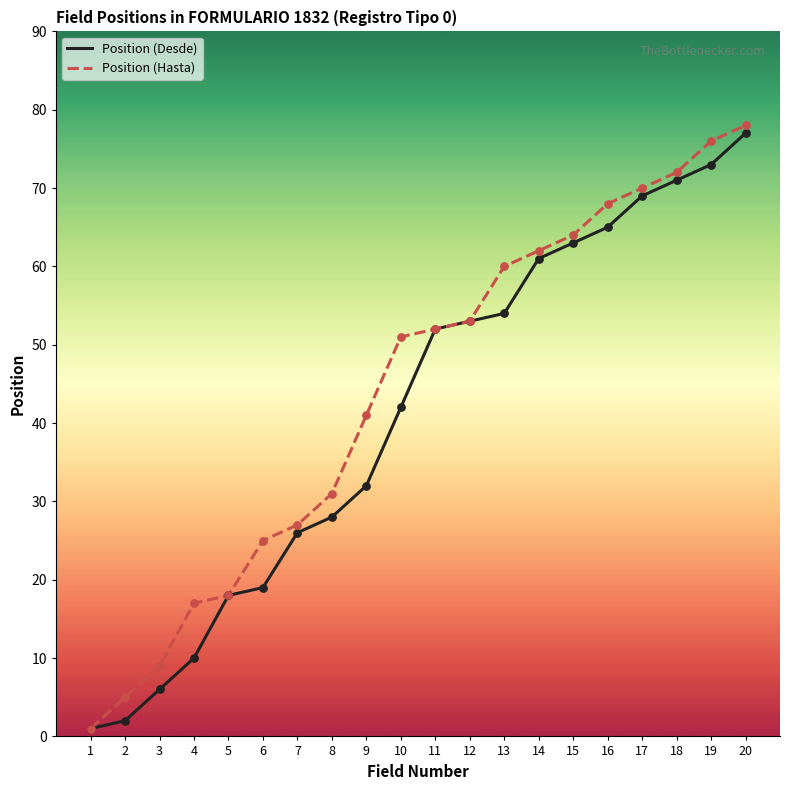

Between 15 and 19, which series saw the biggest shift?

Position (Hasta)